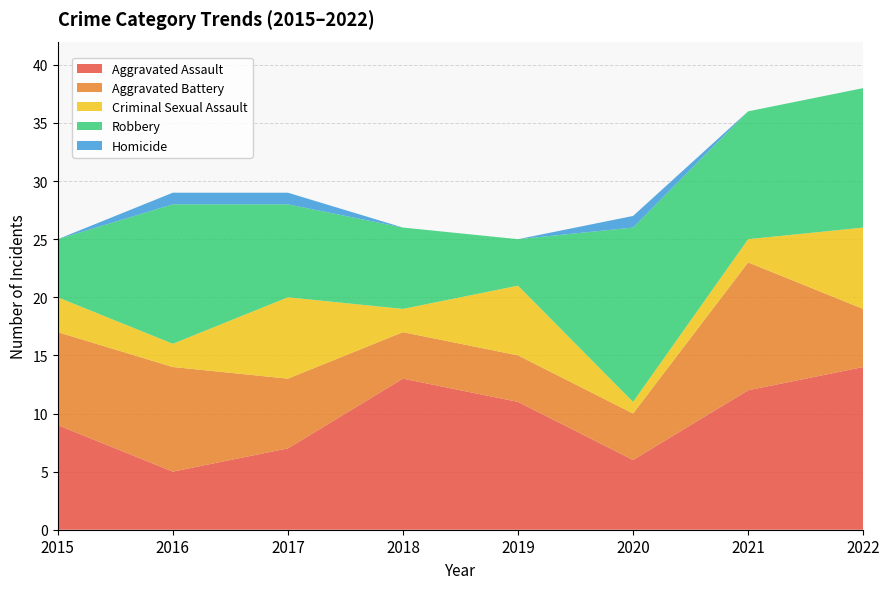

Reading left to right, transcribe all the data shown in this chart.

Aggravated Assault: 2015=9	2016=5	2017=7	2018=13	2019=11	2020=6	2021=12	2022=14
Aggravated Battery: 2015=8	2016=9	2017=6	2018=4	2019=4	2020=4	2021=11	2022=5
Criminal Sexual Assault: 2015=3	2016=2	2017=7	2018=2	2019=6	2020=1	2021=2	2022=7
Robbery: 2015=5	2016=12	2017=8	2018=7	2019=4	2020=15	2021=11	2022=12
Homicide: 2015=0	2016=1	2017=1	2018=0	2019=0	2020=1	2021=0	2022=0